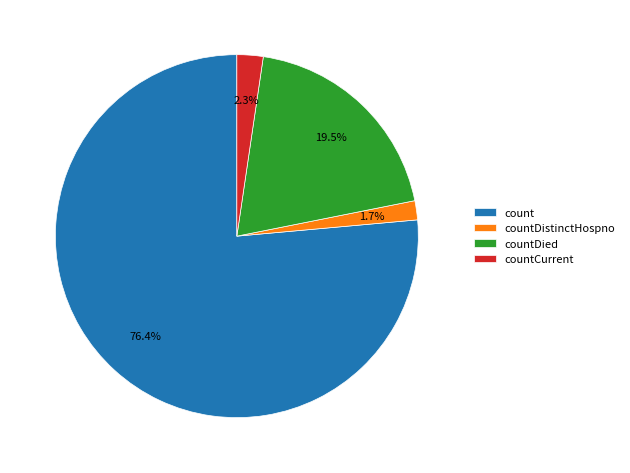

What is the largest slice in the pie chart?

count